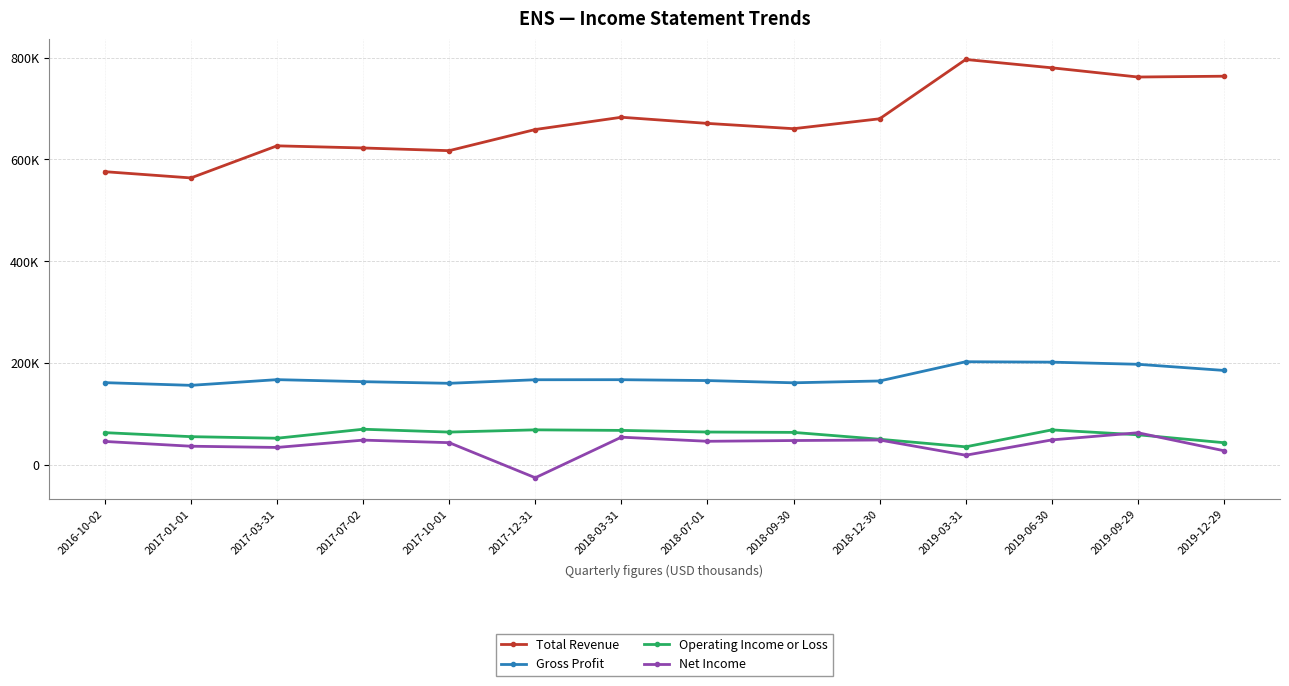

What is the maximum value for Operating Income or Loss?

69600